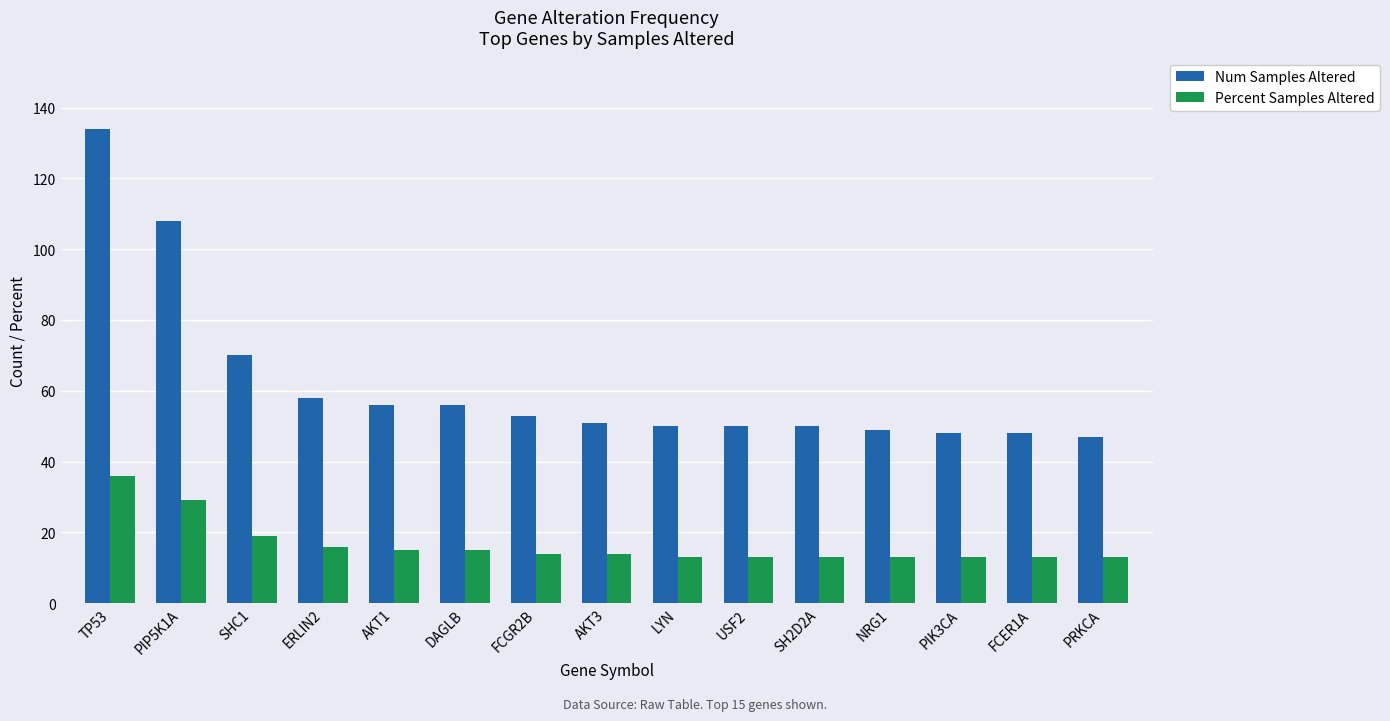

What is the difference between the Num Samples Altered values at PRKCA and NRG1?

2